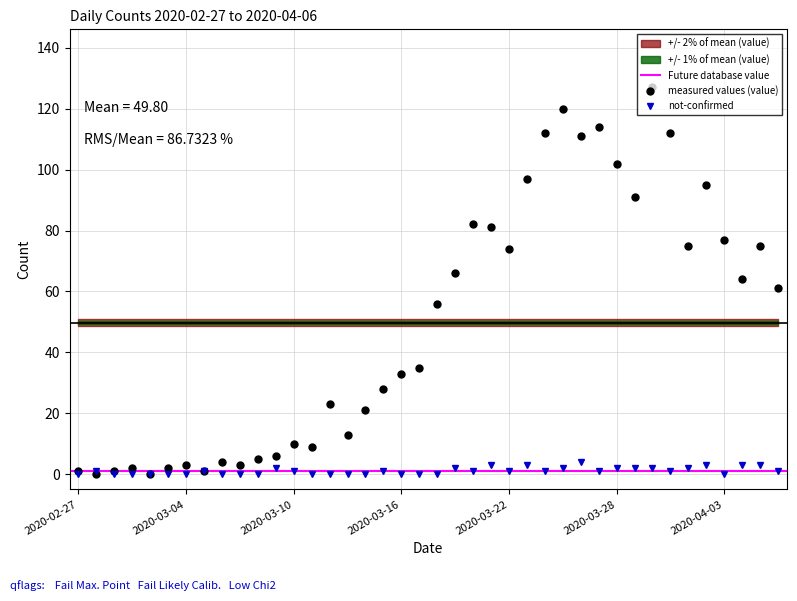

At which label does value reach its minimum?

2020-02-28